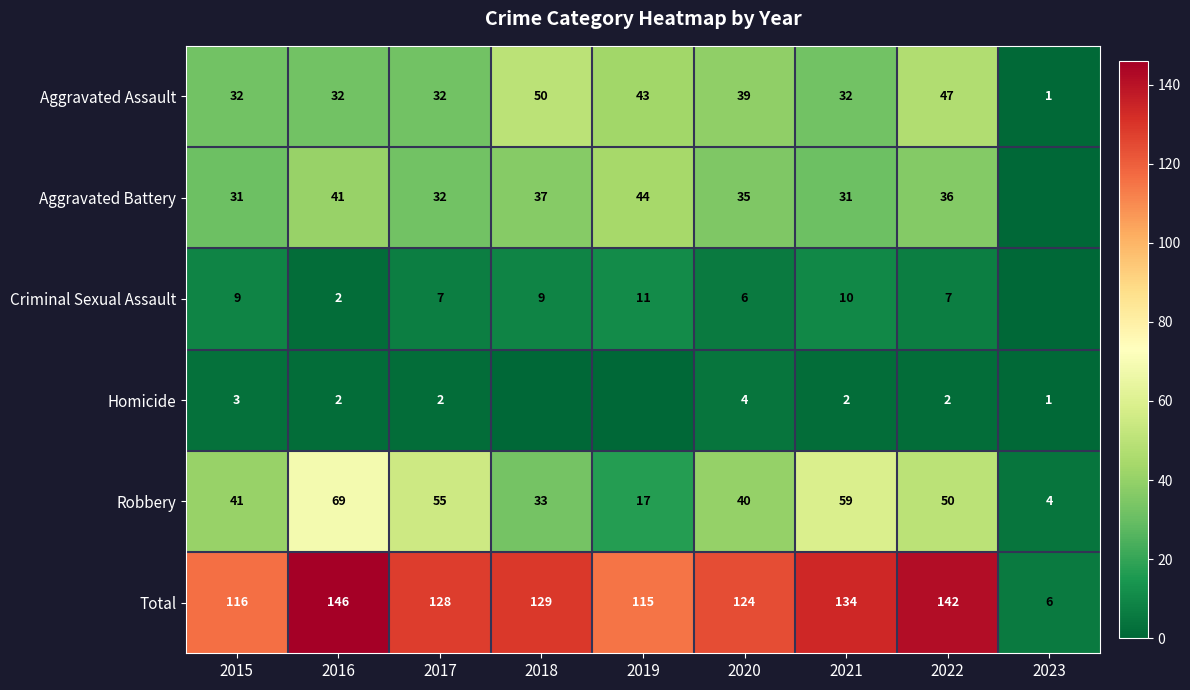

At which label does Robbery reach its peak?

2016